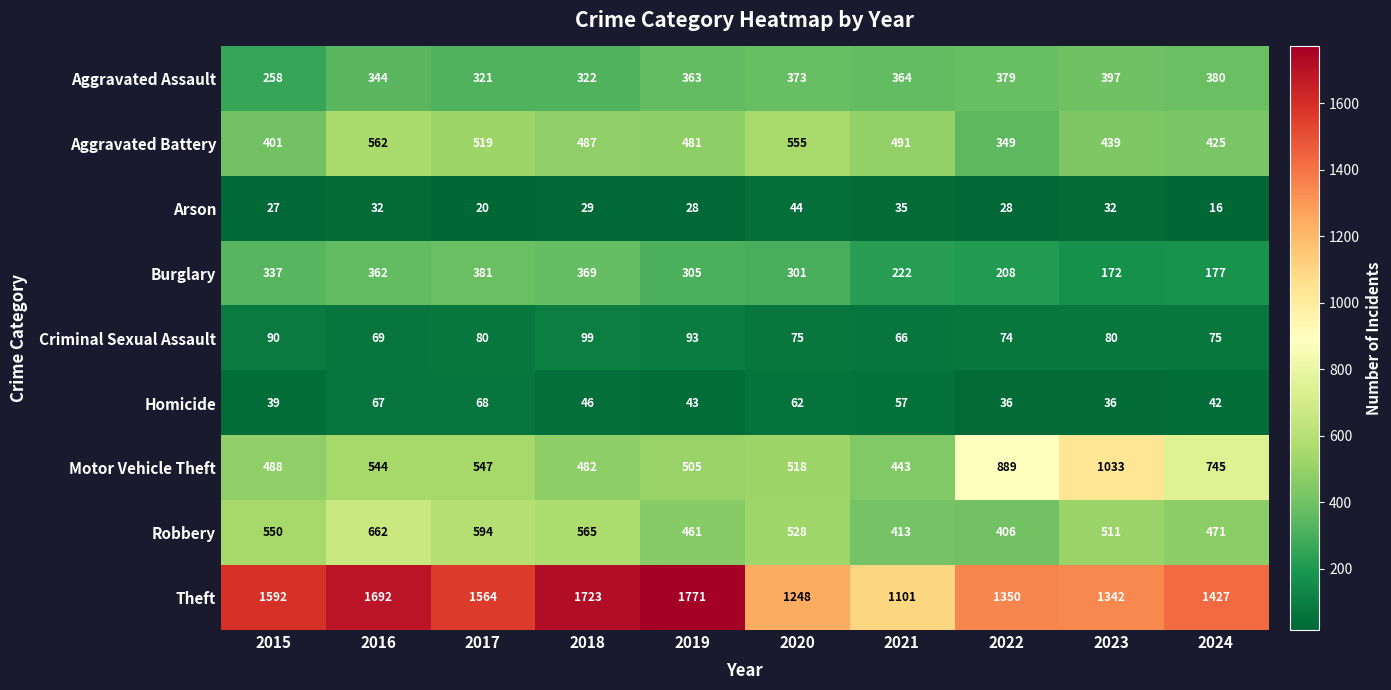

Between 2017 and 2021, which series saw the biggest shift?

Theft